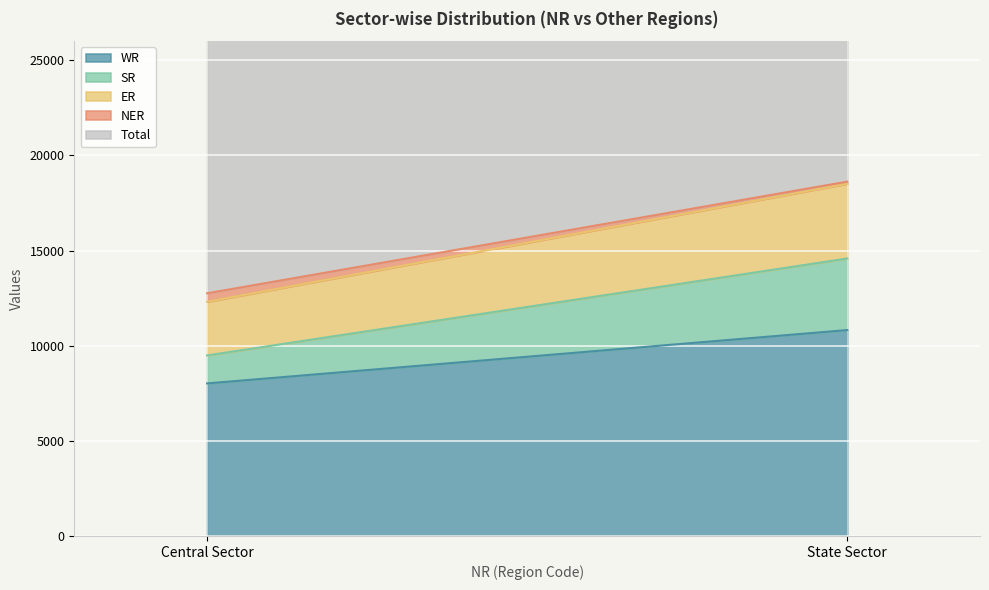

What is the label of the 2nd point from the left?

State Sector